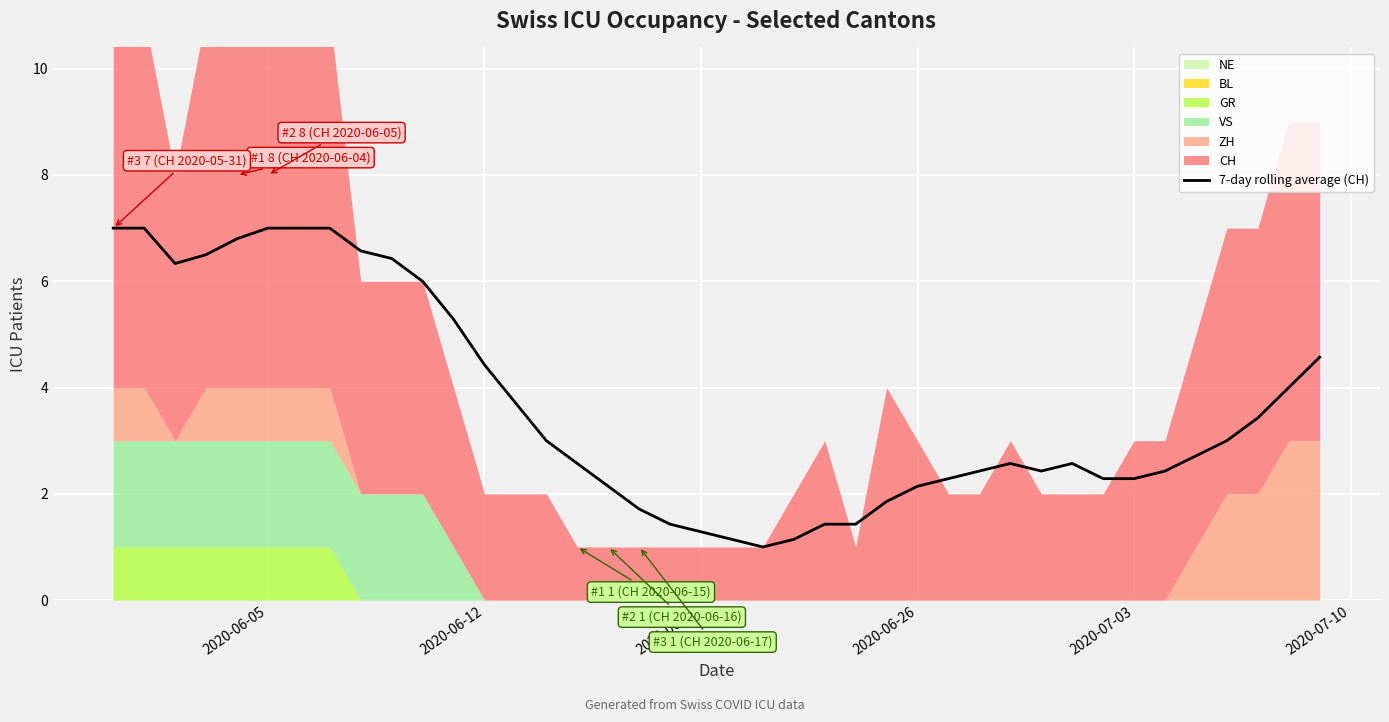

What is the minimum value for 7-day rolling average (CH)?

1.0